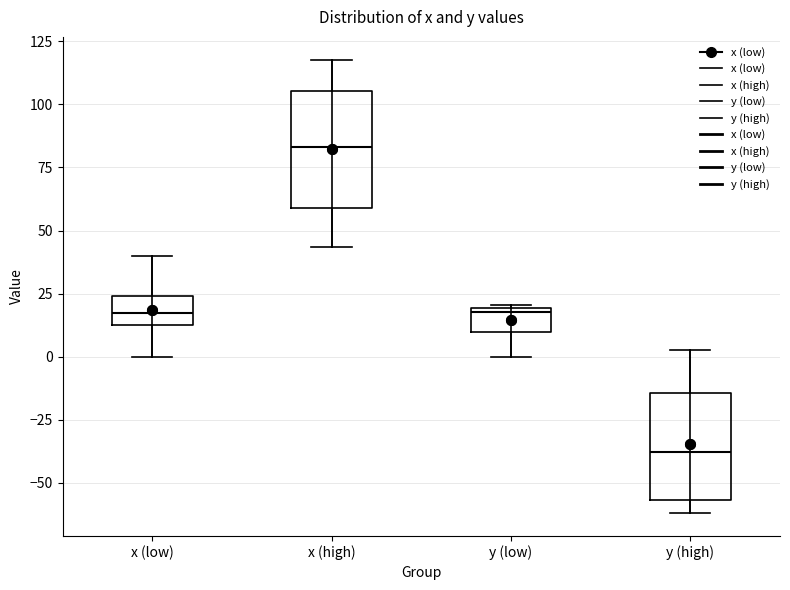

Which box has the highest median line?

x (high)